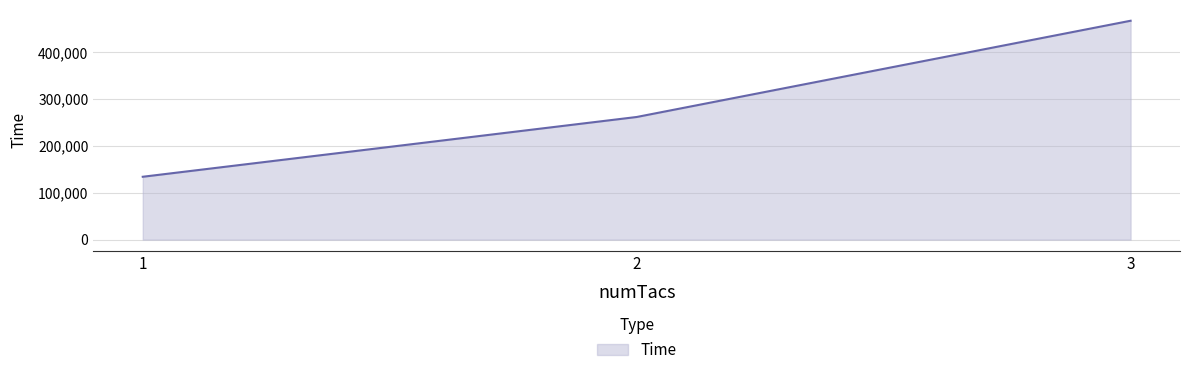

Which label corresponds to the largest value in the chart?

3